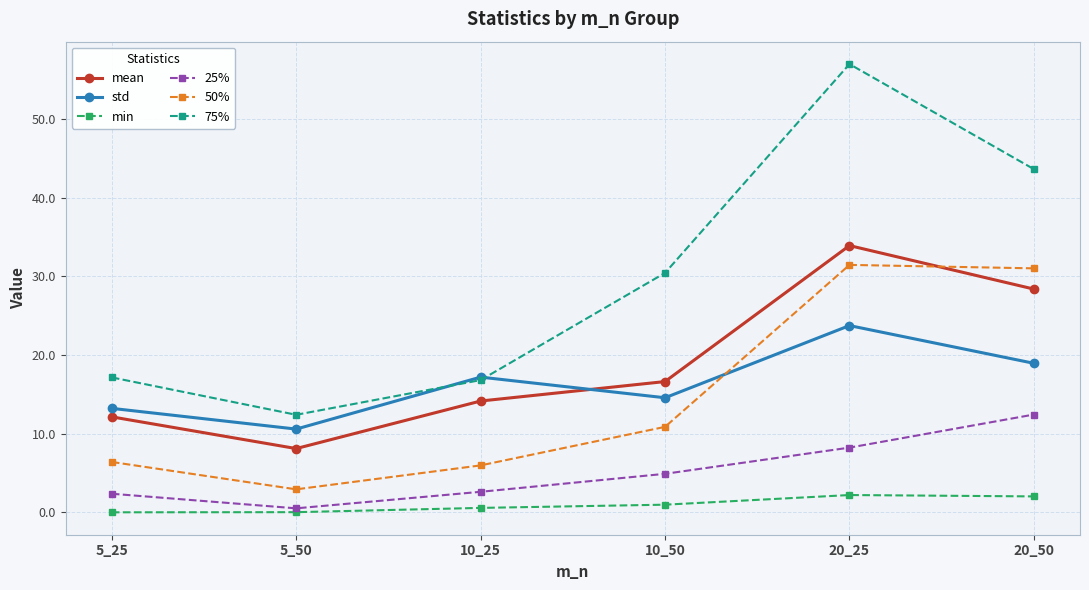

What is the value of the 25% point at the 1st from the left?

2.4